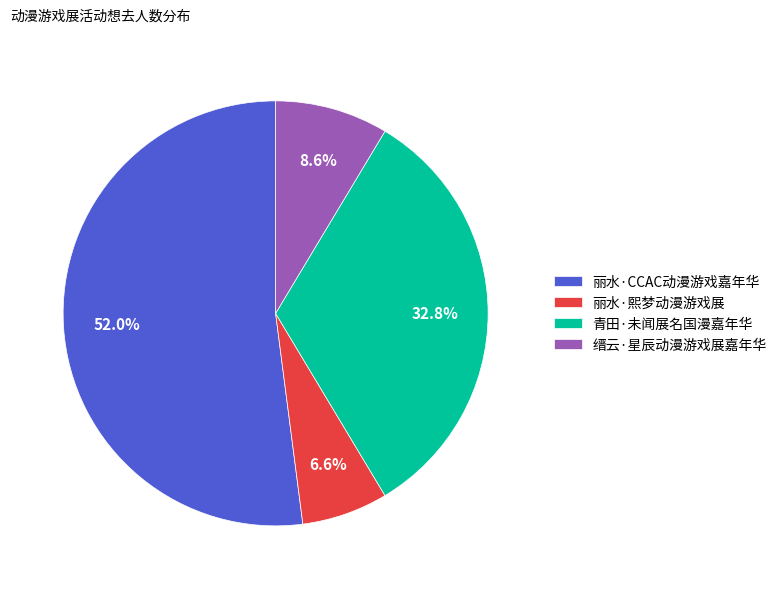

Rank the categories by value from highest to lowest.

丽水·CCAC动漫游戏嘉年华, 青田·未闻展名国漫嘉年华, 缙云·星辰动漫游戏展嘉年华, 丽水·熙梦动漫游戏展